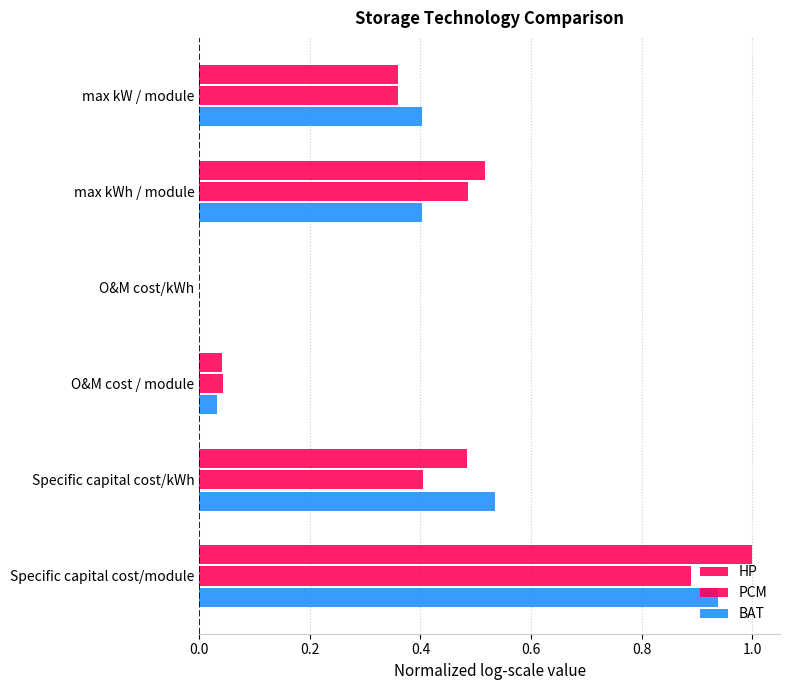

What is the difference between the second highest and second lowest values in the HP series?

0.5